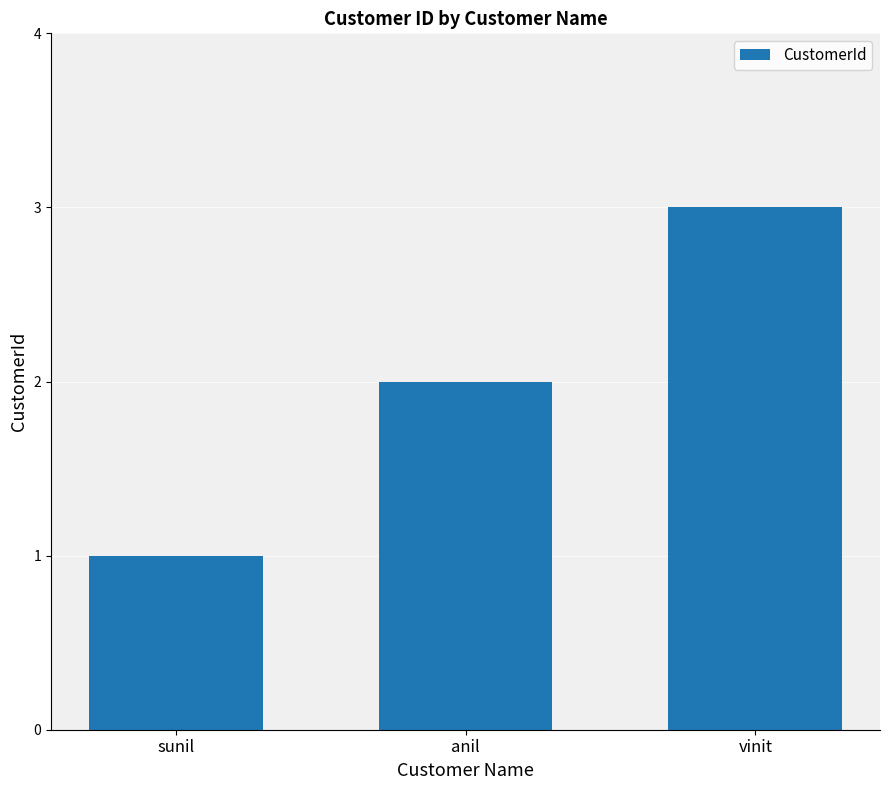

Rank the categories by value from highest to lowest.

vinit, anil, sunil